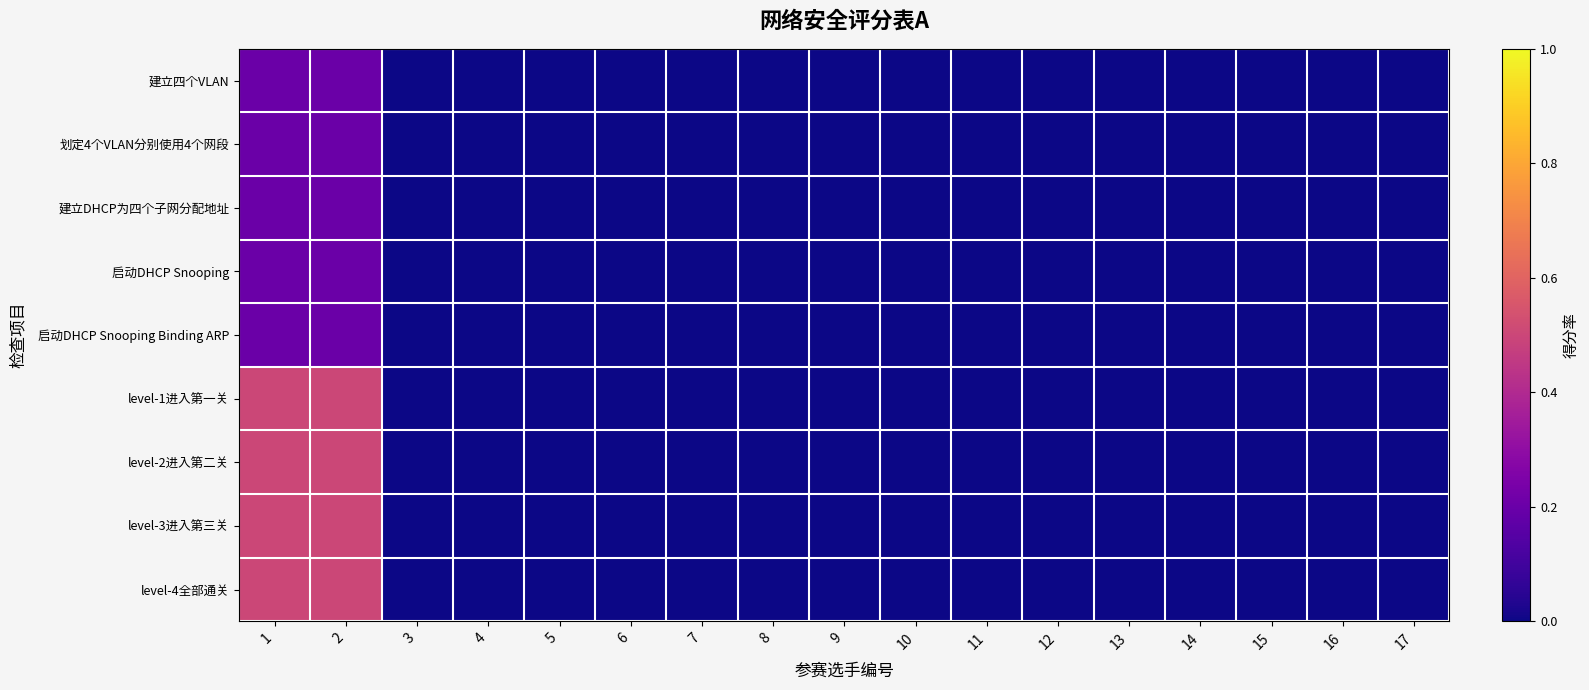

Reading left to right, extract all data points from this chart.

建立四个VLAN: 1=0.2	2=0.2	3=0.0	4=0.0	5=0.0	6=0.0	7=0.0	8=0.0	9=0.0	10=0.0	11=0.0	12=0.0	13=0.0	14=0.0	15=0.0	16=0.0	17=0.0
划定4个VLAN分别使用4个网段: 1=0.2	2=0.2	3=0.0	4=0.0	5=0.0	6=0.0	7=0.0	8=0.0	9=0.0	10=0.0	11=0.0	12=0.0	13=0.0	14=0.0	15=0.0	16=0.0	17=0.0
建立DHCP为四个子网分配地址: 1=0.2	2=0.2	3=0.0	4=0.0	5=0.0	6=0.0	7=0.0	8=0.0	9=0.0	10=0.0	11=0.0	12=0.0	13=0.0	14=0.0	15=0.0	16=0.0	17=0.0
启动DHCP Snooping: 1=0.2	2=0.2	3=0.0	4=0.0	5=0.0	6=0.0	7=0.0	8=0.0	9=0.0	10=0.0	11=0.0	12=0.0	13=0.0	14=0.0	15=0.0	16=0.0	17=0.0
启动DHCP Snooping Binding ARP: 1=0.2	2=0.2	3=0.0	4=0.0	5=0.0	6=0.0	7=0.0	8=0.0	9=0.0	10=0.0	11=0.0	12=0.0	13=0.0	14=0.0	15=0.0	16=0.0	17=0.0
level-1进入第一关: 1=0.5	2=0.5	3=0.0	4=0.0	5=0.0	6=0.0	7=0.0	8=0.0	9=0.0	10=0.0	11=0.0	12=0.0	13=0.0	14=0.0	15=0.0	16=0.0	17=0.0
level-2进入第二关: 1=0.5	2=0.5	3=0.0	4=0.0	5=0.0	6=0.0	7=0.0	8=0.0	9=0.0	10=0.0	11=0.0	12=0.0	13=0.0	14=0.0	15=0.0	16=0.0	17=0.0
level-3进入第三关: 1=0.5	2=0.5	3=0.0	4=0.0	5=0.0	6=0.0	7=0.0	8=0.0	9=0.0	10=0.0	11=0.0	12=0.0	13=0.0	14=0.0	15=0.0	16=0.0	17=0.0
level-4全部通关: 1=0.5	2=0.5	3=0.0	4=0.0	5=0.0	6=0.0	7=0.0	8=0.0	9=0.0	10=0.0	11=0.0	12=0.0	13=0.0	14=0.0	15=0.0	16=0.0	17=0.0